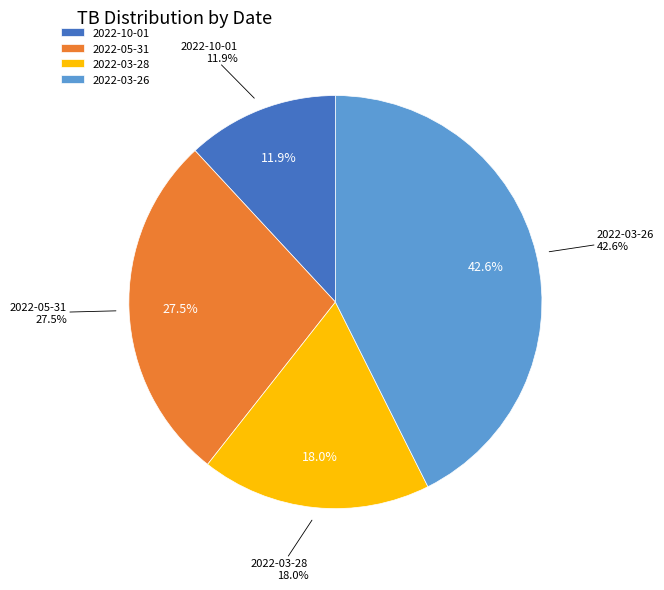

What is the ratio of the value at 2022-05-31 to the value at 2022-10-01?

2.3